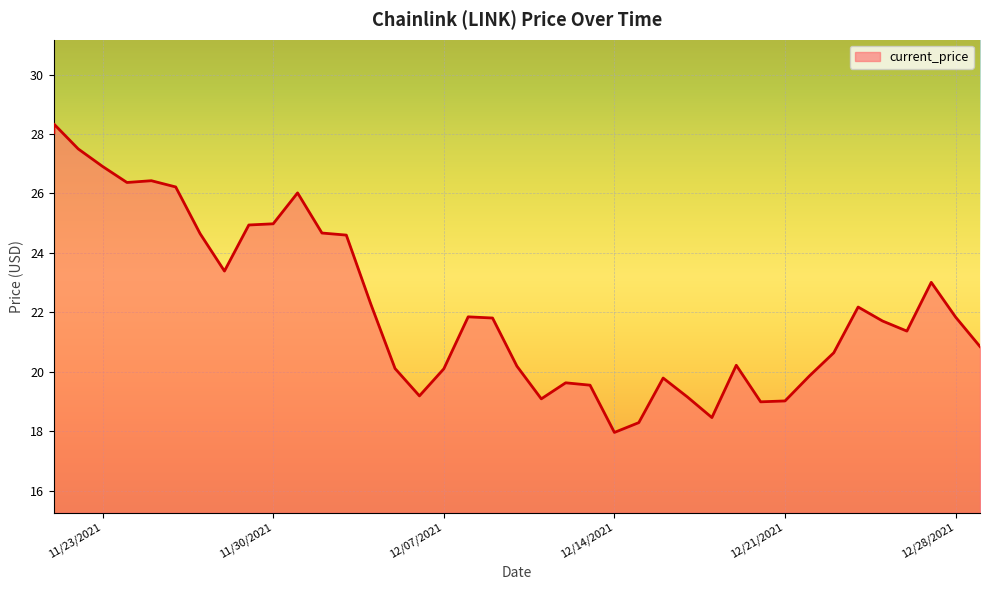

Between 12/20/2021 and 12/22/2021, which is larger?

12/22/2021